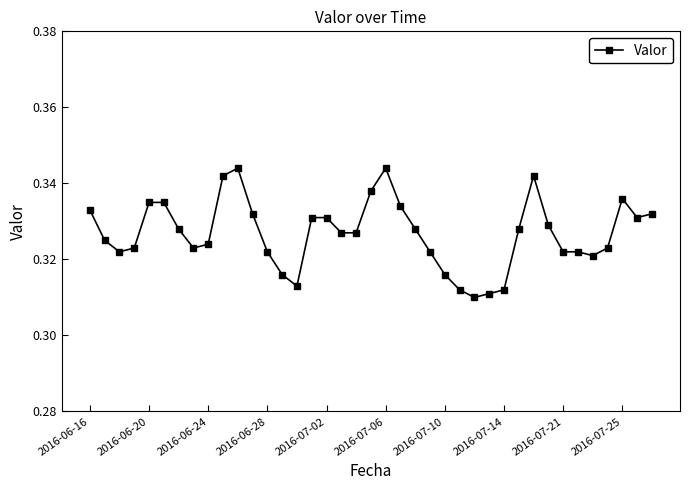

True or false: the data has more than 2 interior local peaks.

True